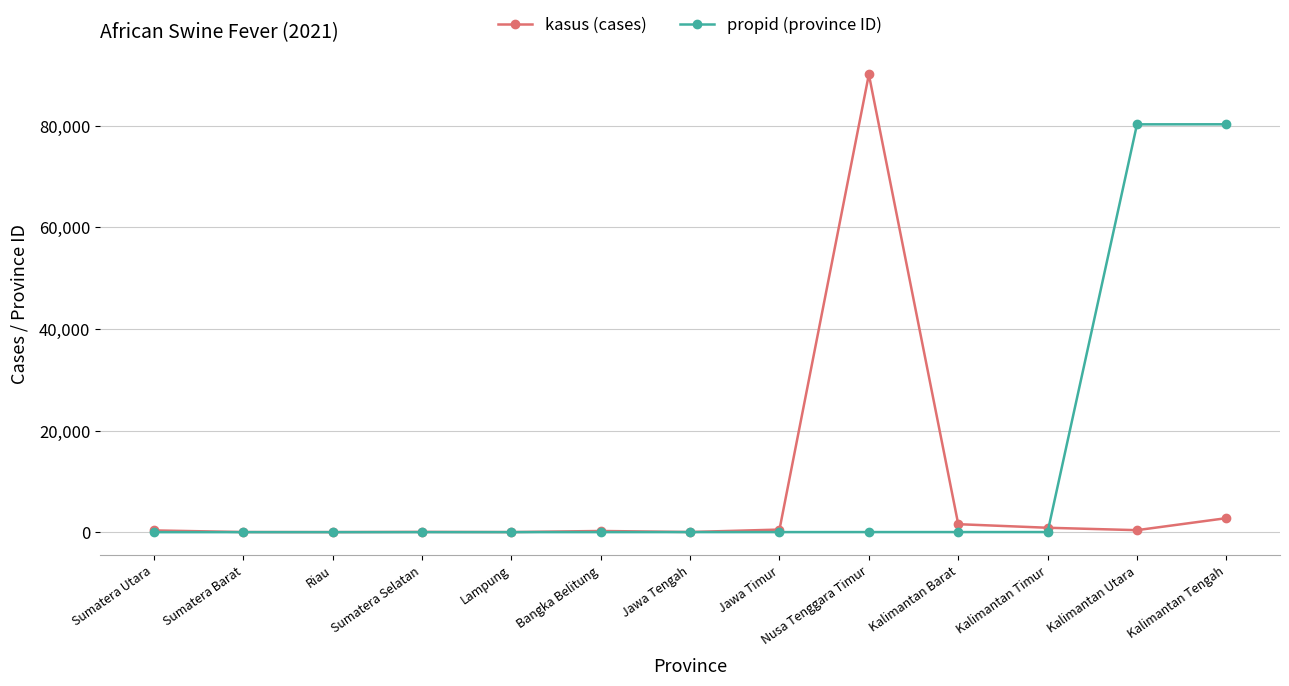

What position from the left is Nusa Tenggara Timur?

9